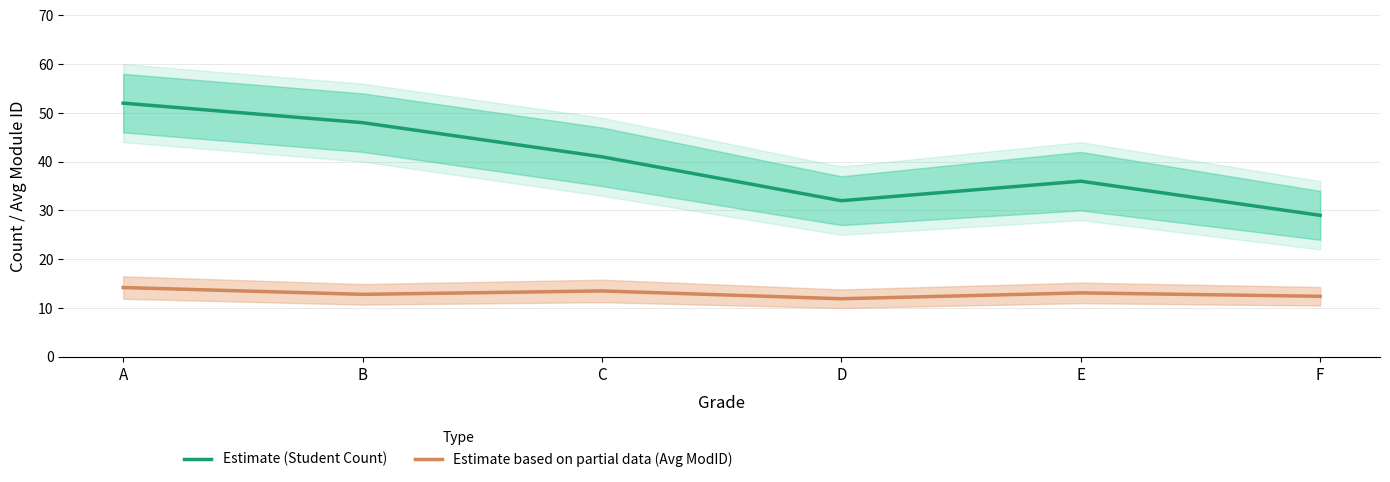

True or false: Estimate (Student Count) and Estimate based on partial data (Avg ModID) intersect in this chart.

False